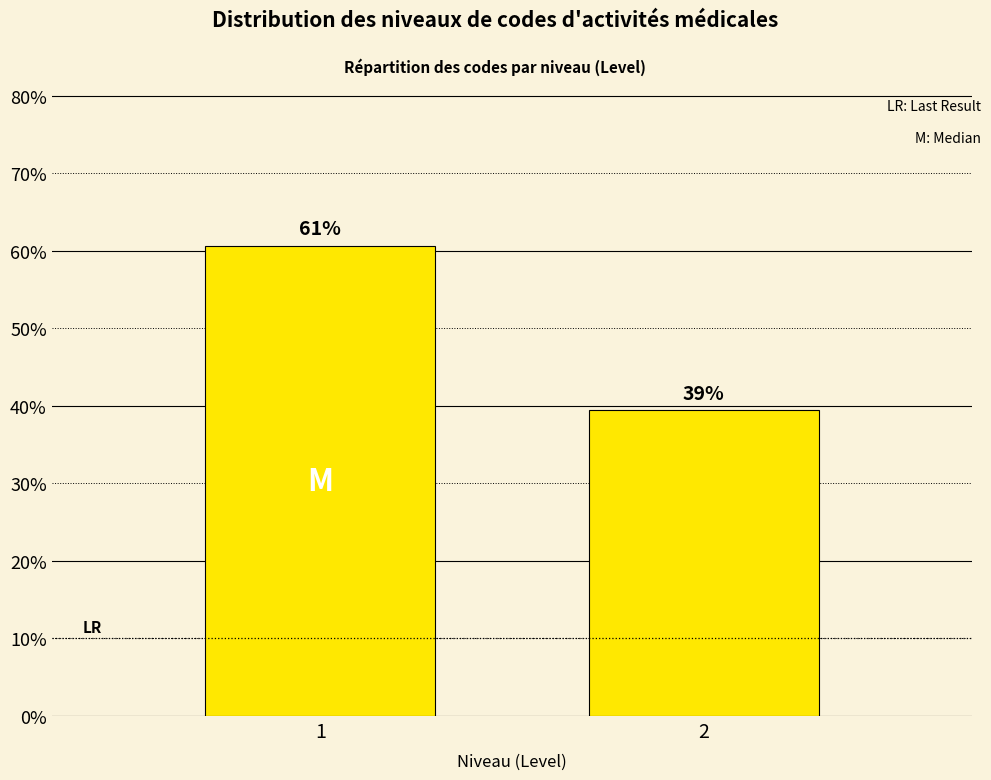

Does the chart contain any negative values?

No